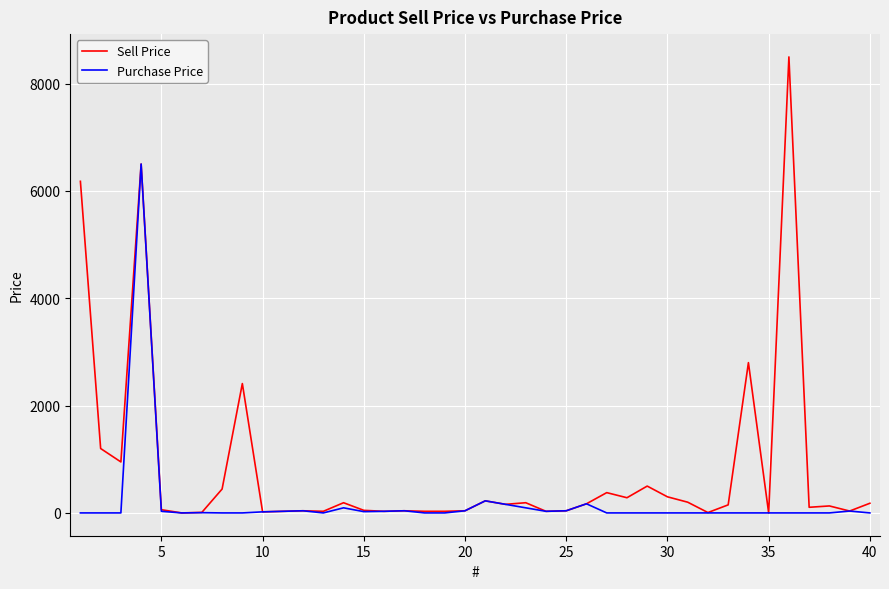

Is this an area chart (filled region under the line)?

No